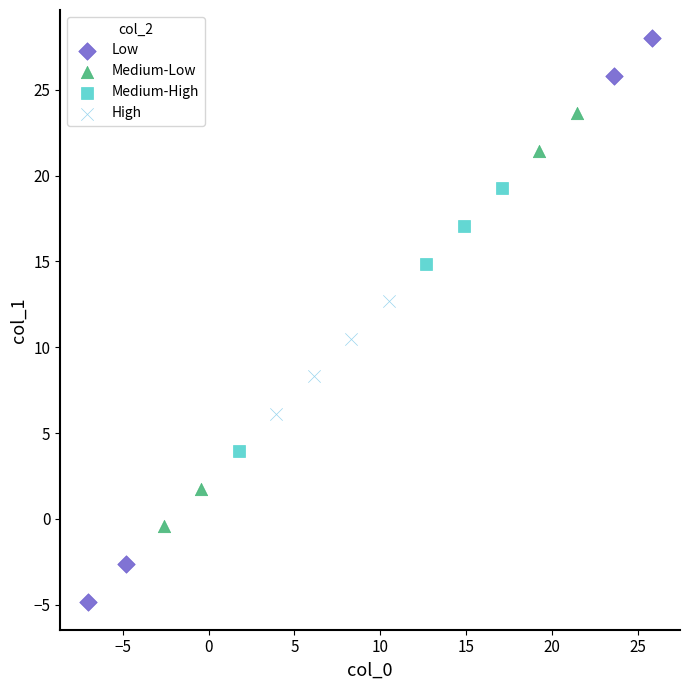

Which series reaches the maximum Y coordinate?

Low